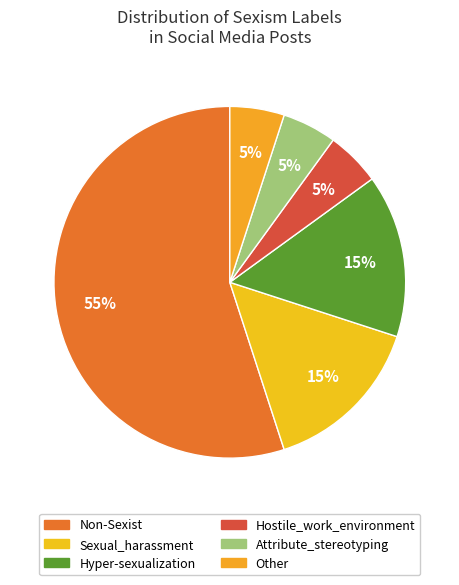

To the nearest percent, what is the average slice percentage?

17%